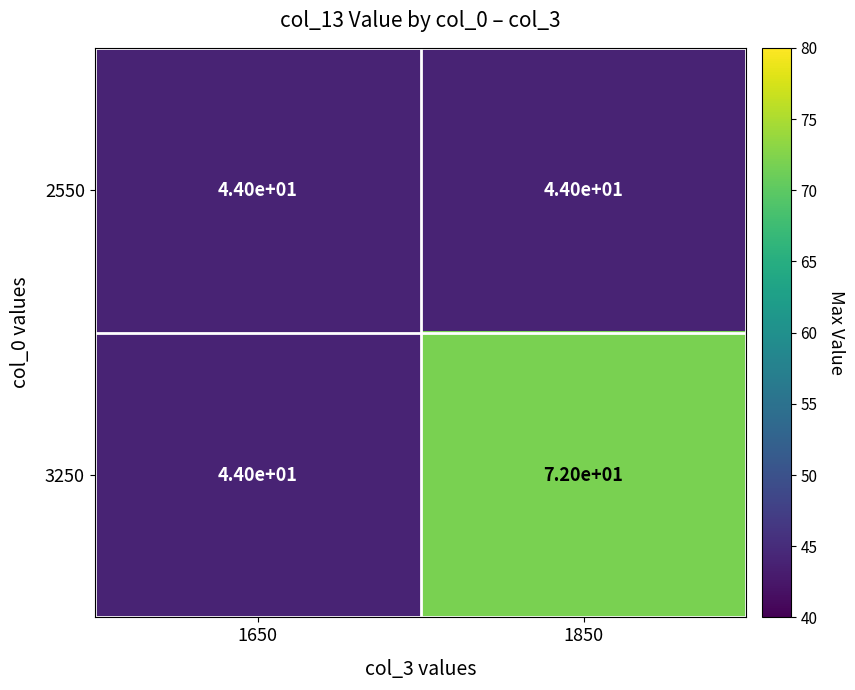

Which series has the widest spread of values?

3250